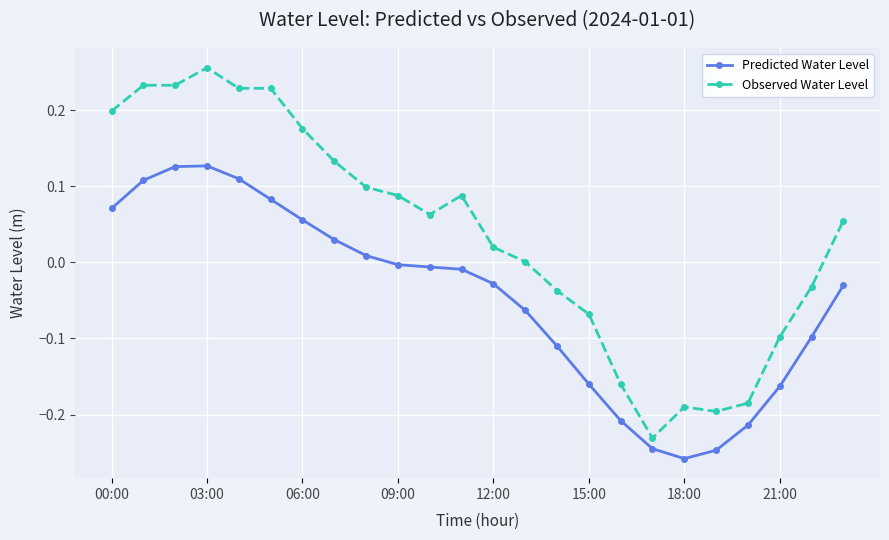

Which series has the widest spread of values?

Observed Water Level